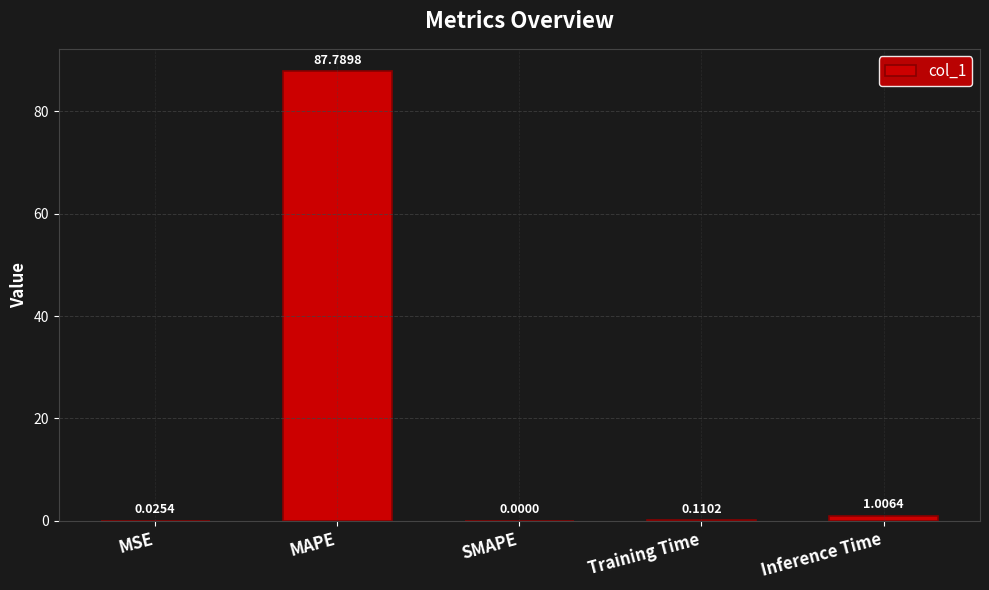

Between MSE and Training Time, which is larger?

Training Time